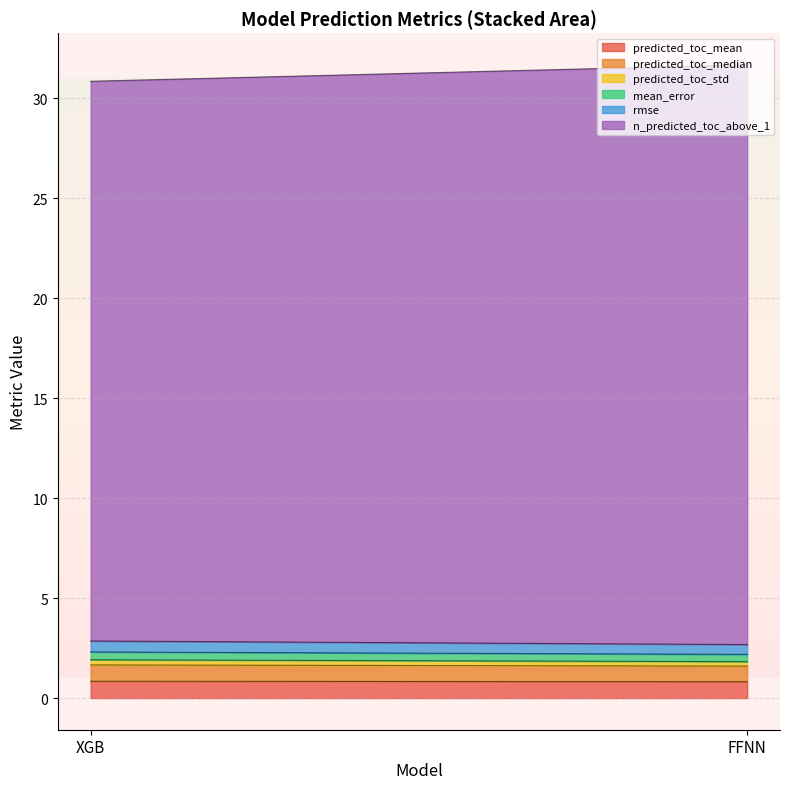

List the labels in order of predicted_toc_mean value, largest first.

XGB, FFNN